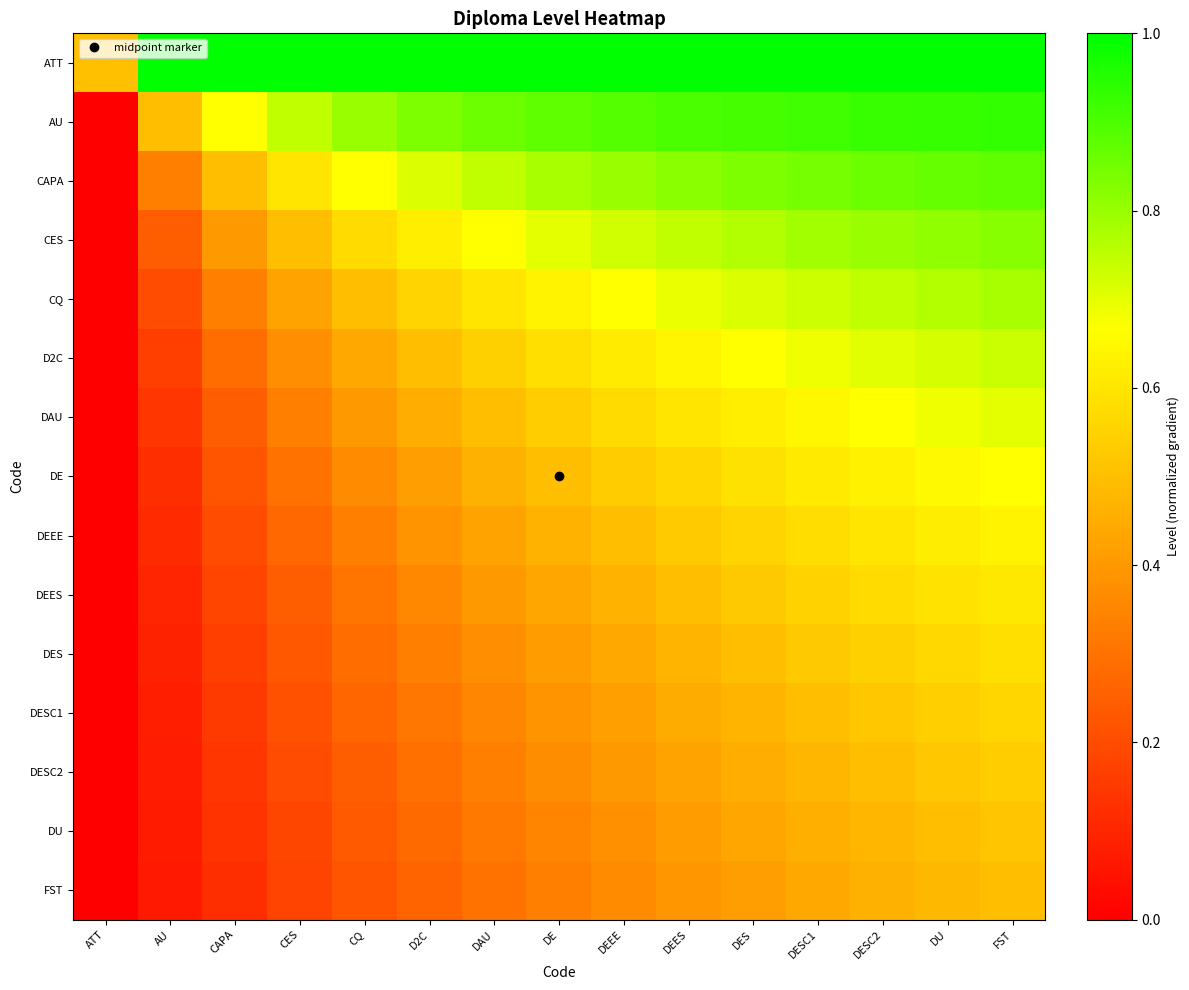

Reading left to right, extract all data points from this chart.

ATT: ATT=0.5	AU=1.0	CAPA=1.0	CES=1.0	CQ=1.0	D2C=1.0	DAU=1.0	DE=1.0	DEEE=1.0	DEES=1.0	DES=1.0	DESC1=1.0	DESC2=1.0	DU=1.0	FST=1.0
AU: ATT=0.0	AU=0.5	CAPA=0.7	CES=0.7	CQ=0.8	D2C=0.8	DAU=0.9	DE=0.9	DEEE=0.9	DEES=0.9	DES=0.9	DESC1=0.9	DESC2=0.9	DU=0.9	FST=0.9
CAPA: ATT=0.0	AU=0.3	CAPA=0.5	CES=0.6	CQ=0.7	D2C=0.7	DAU=0.7	DE=0.8	DEEE=0.8	DEES=0.8	DES=0.8	DESC1=0.8	DESC2=0.9	DU=0.9	FST=0.9
CES: ATT=0.0	AU=0.2	CAPA=0.4	CES=0.5	CQ=0.6	D2C=0.6	DAU=0.7	DE=0.7	DEEE=0.7	DEES=0.7	DES=0.8	DESC1=0.8	DESC2=0.8	DU=0.8	FST=0.8
CQ: ATT=0.0	AU=0.2	CAPA=0.3	CES=0.4	CQ=0.5	D2C=0.6	DAU=0.6	DE=0.6	DEEE=0.7	DEES=0.7	DES=0.7	DESC1=0.7	DESC2=0.7	DU=0.8	FST=0.8
D2C: ATT=0.0	AU=0.2	CAPA=0.3	CES=0.4	CQ=0.4	D2C=0.5	DAU=0.5	DE=0.6	DEEE=0.6	DEES=0.6	DES=0.7	DESC1=0.7	DESC2=0.7	DU=0.7	FST=0.7
DAU: ATT=0.0	AU=0.1	CAPA=0.2	CES=0.3	CQ=0.4	D2C=0.5	DAU=0.5	DE=0.5	DEEE=0.6	DEES=0.6	DES=0.6	DESC1=0.6	DESC2=0.7	DU=0.7	FST=0.7
DE: ATT=0.0	AU=0.1	CAPA=0.2	CES=0.3	CQ=0.4	D2C=0.4	DAU=0.5	DE=0.5	DEEE=0.5	DEES=0.6	DES=0.6	DESC1=0.6	DESC2=0.6	DU=0.6	FST=0.7
DEEE: ATT=0.0	AU=0.1	CAPA=0.2	CES=0.3	CQ=0.3	D2C=0.4	DAU=0.4	DE=0.5	DEEE=0.5	DEES=0.5	DES=0.6	DESC1=0.6	DESC2=0.6	DU=0.6	FST=0.6
DEES: ATT=0.0	AU=0.1	CAPA=0.2	CES=0.2	CQ=0.3	D2C=0.4	DAU=0.4	DE=0.4	DEEE=0.5	DEES=0.5	DES=0.5	DESC1=0.5	DESC2=0.6	DU=0.6	FST=0.6
DES: ATT=0.0	AU=0.1	CAPA=0.2	CES=0.2	CQ=0.3	D2C=0.3	DAU=0.4	DE=0.4	DEEE=0.4	DEES=0.5	DES=0.5	DESC1=0.5	DESC2=0.5	DU=0.6	FST=0.6
DESC1: ATT=0.0	AU=0.1	CAPA=0.2	CES=0.2	CQ=0.3	D2C=0.3	DAU=0.4	DE=0.4	DEEE=0.4	DEES=0.4	DES=0.5	DESC1=0.5	DESC2=0.5	DU=0.5	FST=0.6
DESC2: ATT=0.0	AU=0.1	CAPA=0.1	CES=0.2	CQ=0.2	D2C=0.3	DAU=0.3	DE=0.4	DEEE=0.4	DEES=0.4	DES=0.5	DESC1=0.5	DESC2=0.5	DU=0.5	FST=0.5
DU: ATT=0.0	AU=0.1	CAPA=0.1	CES=0.2	CQ=0.2	D2C=0.3	DAU=0.3	DE=0.3	DEEE=0.4	DEES=0.4	DES=0.4	DESC1=0.5	DESC2=0.5	DU=0.5	FST=0.5
FST: ATT=0.0	AU=0.1	CAPA=0.1	CES=0.2	CQ=0.2	D2C=0.3	DAU=0.3	DE=0.3	DEEE=0.4	DEES=0.4	DES=0.4	DESC1=0.4	DESC2=0.5	DU=0.5	FST=0.5